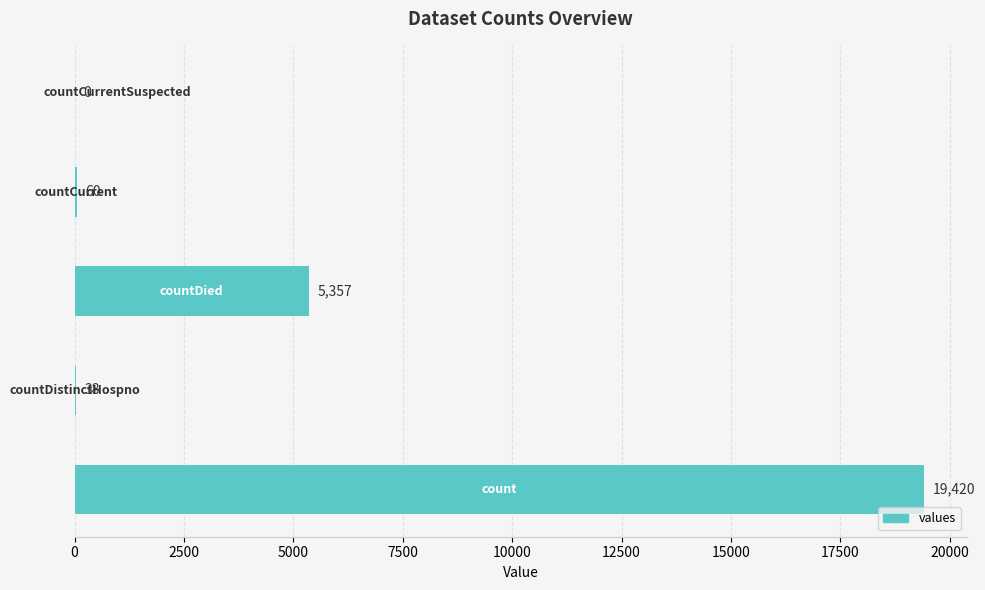

What is the sum of all values?

24875